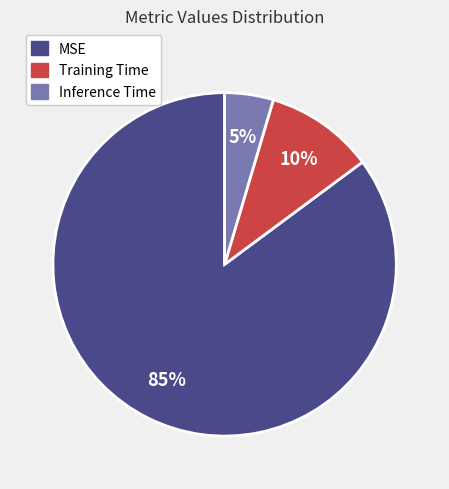

To the nearest percent, what is the average slice percentage?

33%